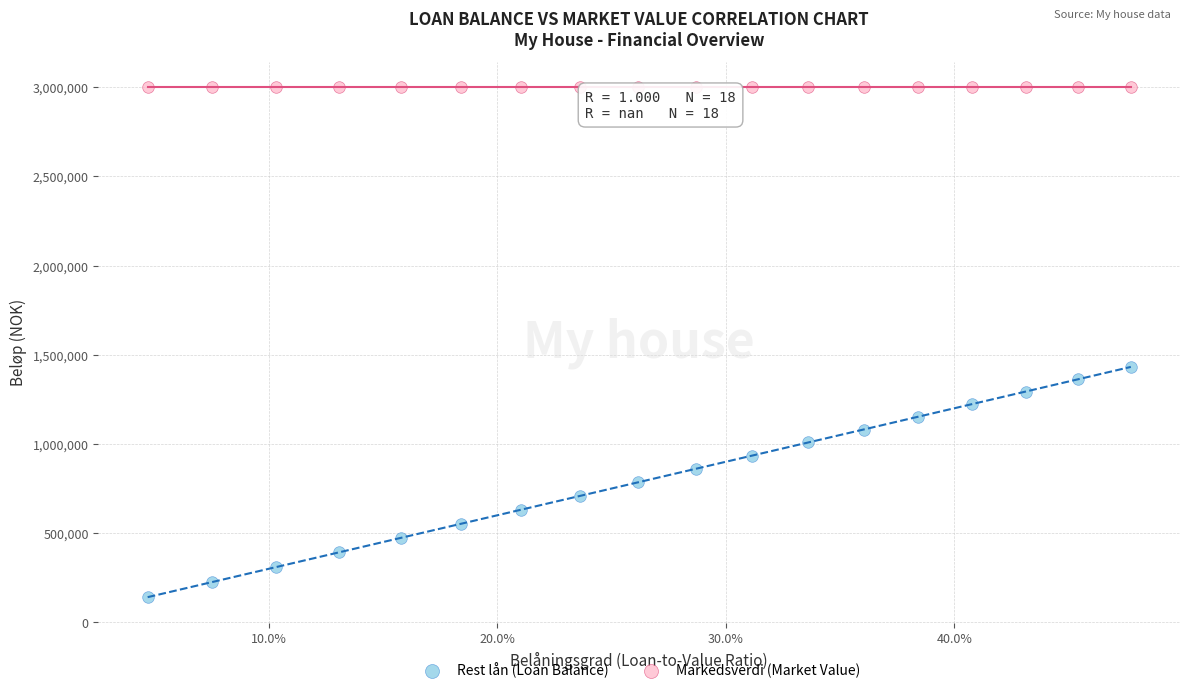

What are all the series names shown in the legend?

Rest lån (Loan Balance), Markedsverdi (Market Value)